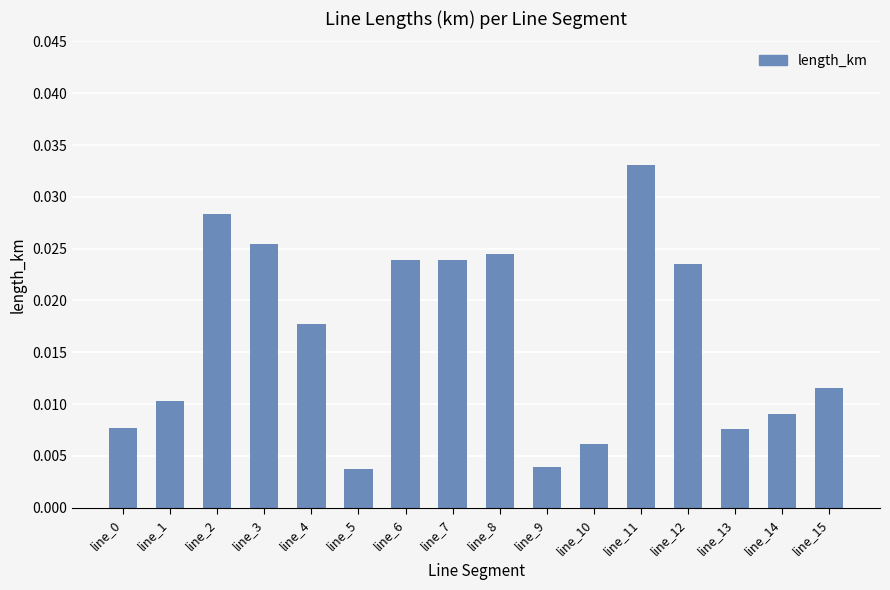

Which label corresponds to the largest value in the chart?

line_11